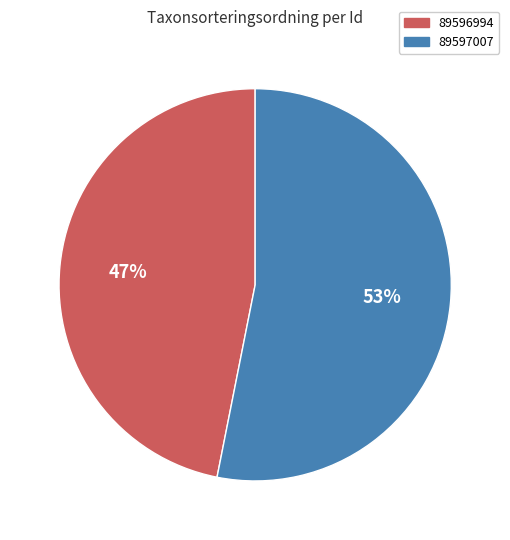

What is the largest slice in the pie chart?

89597007